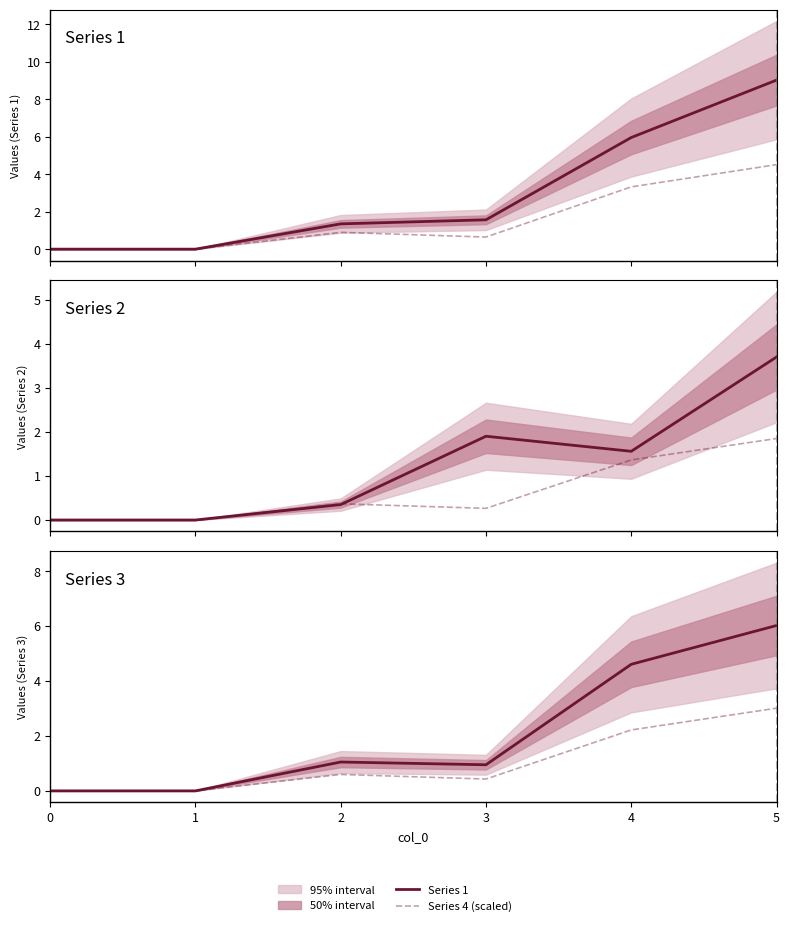

True or false: Series 3 and Series 1 cross at least once.

False